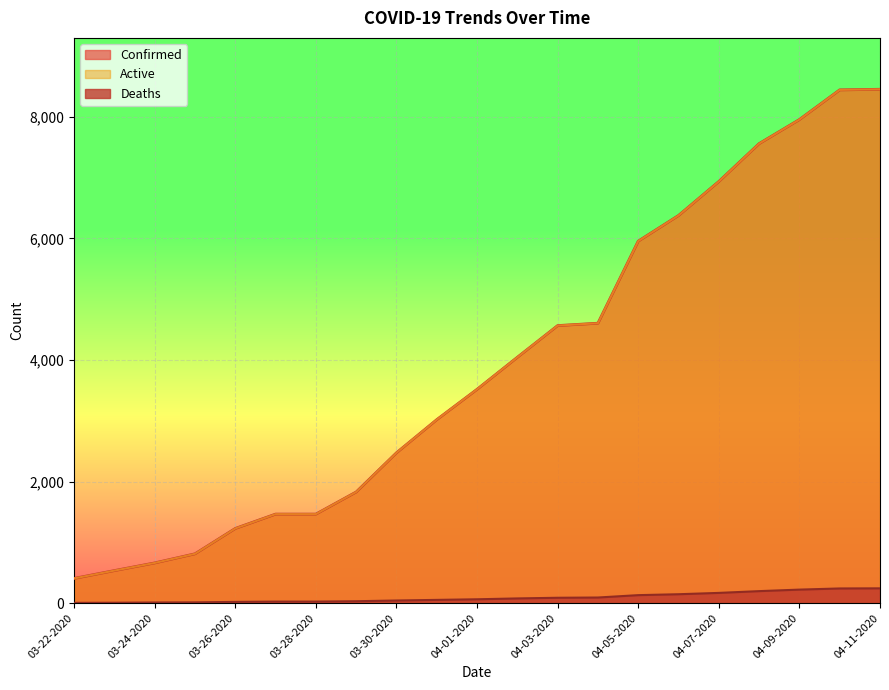

How many values in the Confirmed series exceed 3518?

10